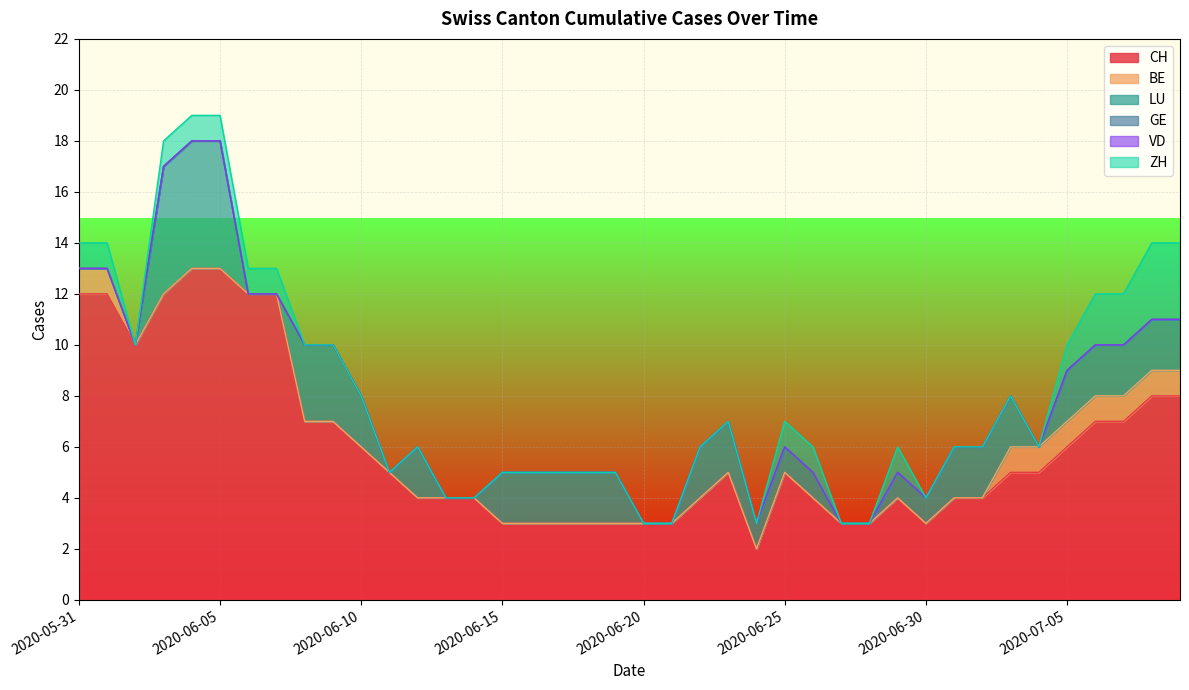

Rank the categories by CH value from lowest to highest.

2020-06-24, 2020-06-15, 2020-06-16, 2020-06-17, 2020-06-18, 2020-06-19, 2020-06-20, 2020-06-21, 2020-06-27, 2020-06-28, 2020-06-30, 2020-06-12, 2020-06-13, 2020-06-14, 2020-06-22, 2020-06-26, 2020-06-29, 2020-07-01, 2020-07-02, 2020-06-11, 2020-06-23, 2020-06-25, 2020-07-03, 2020-07-04, 2020-06-10, 2020-07-05, 2020-06-08, 2020-06-09, 2020-07-06, 2020-07-07, 2020-07-08, 2020-07-09, 2020-06-02, 2020-05-31, 2020-06-01, 2020-06-03, 2020-06-06, 2020-06-07, 2020-06-04, 2020-06-05